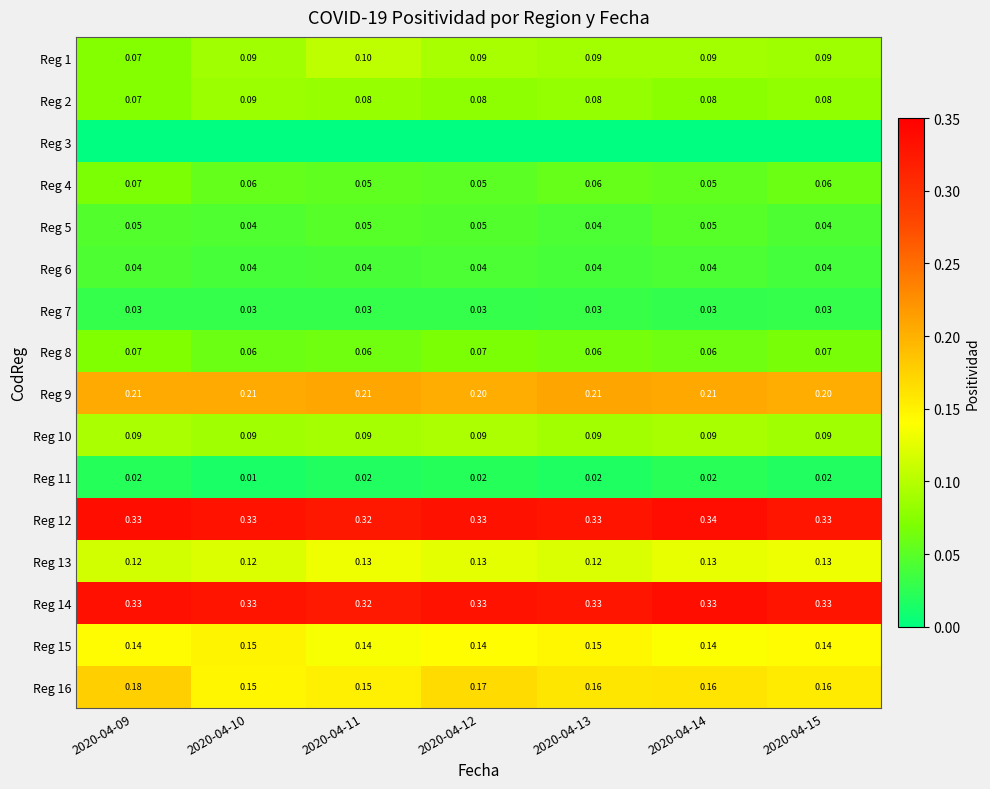

What is the total value across all series at 2020-04-13?

1.8